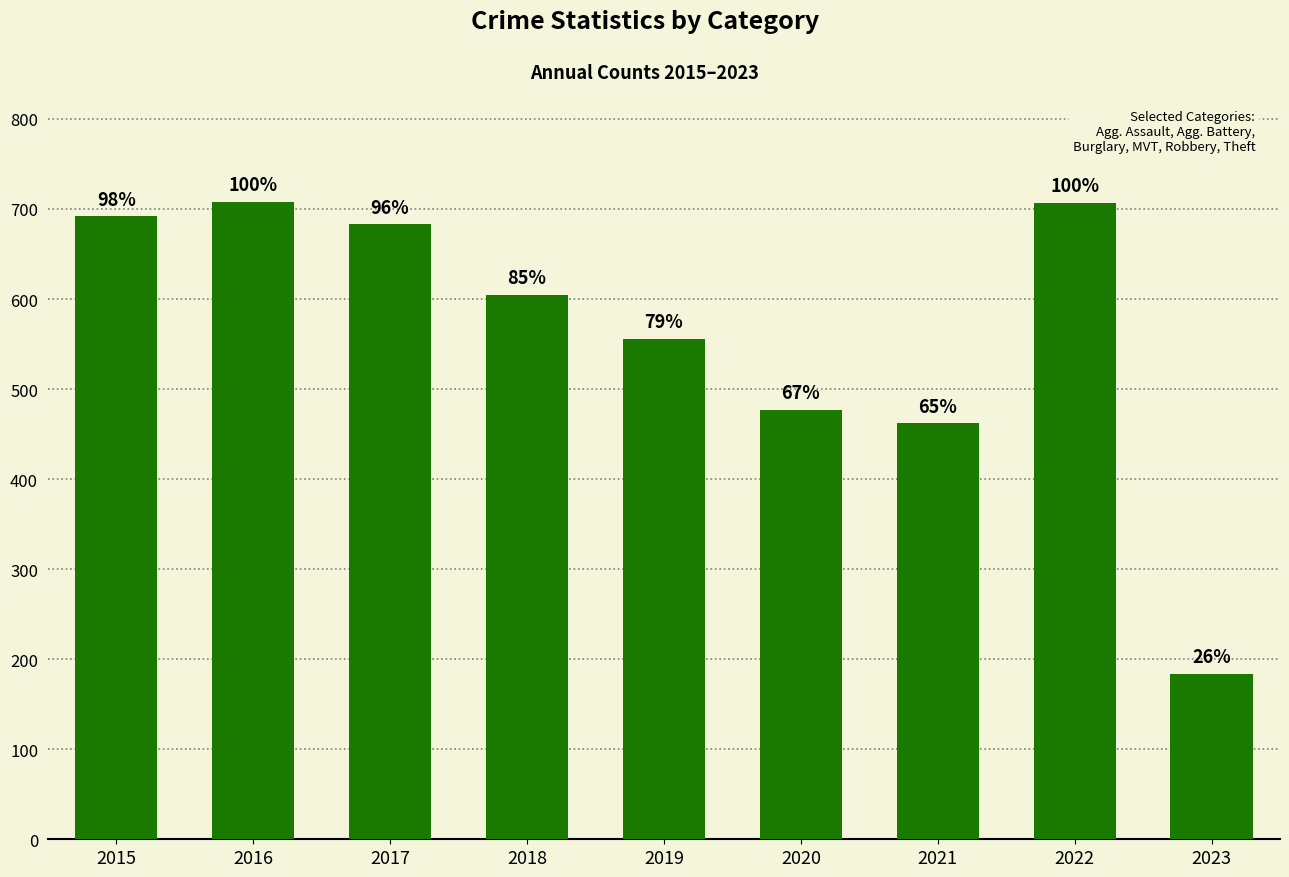

Read the value at 2018, to the nearest 100.

600